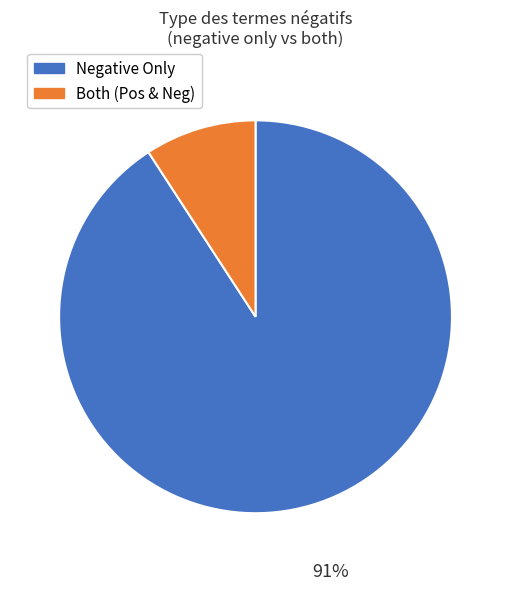

To the nearest percent, what is the average slice percentage?

50%